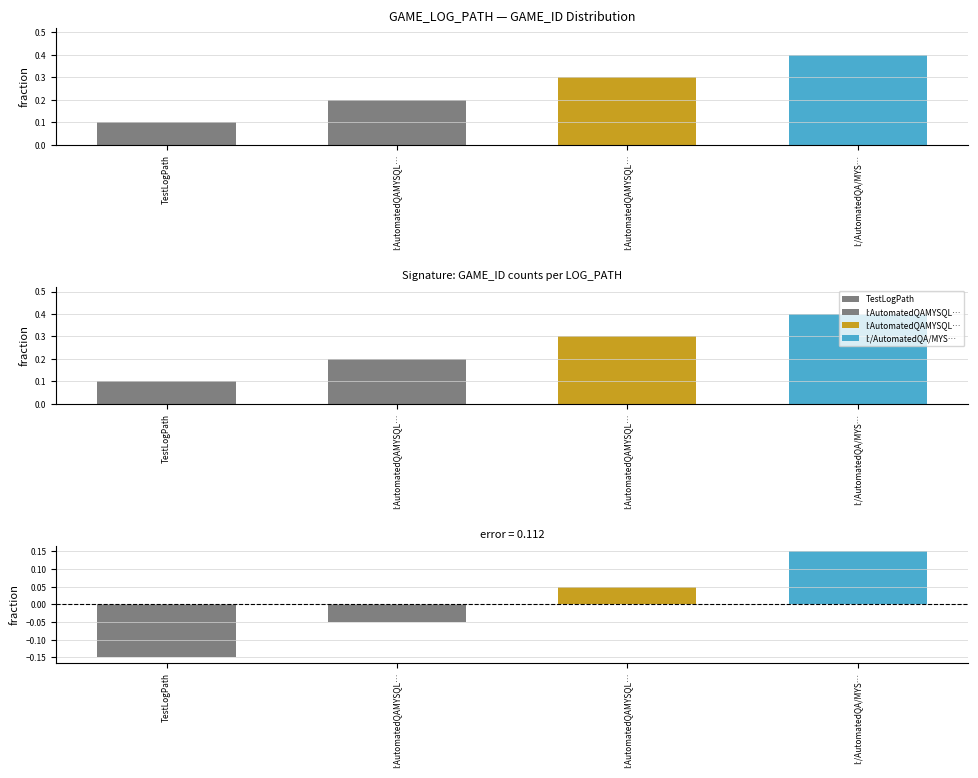

What is the change in value from I:AutomatedQAMYSQL… to I:/AutomatedQA/MYS…?

+0.1